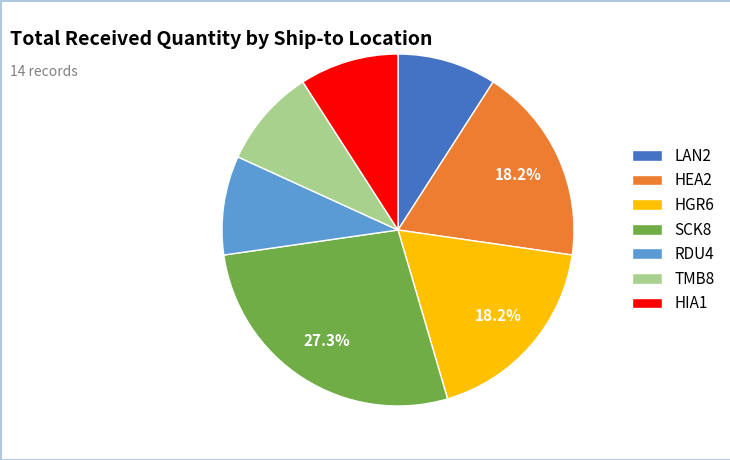

Is there any slice that represents more than half of the pie?

No